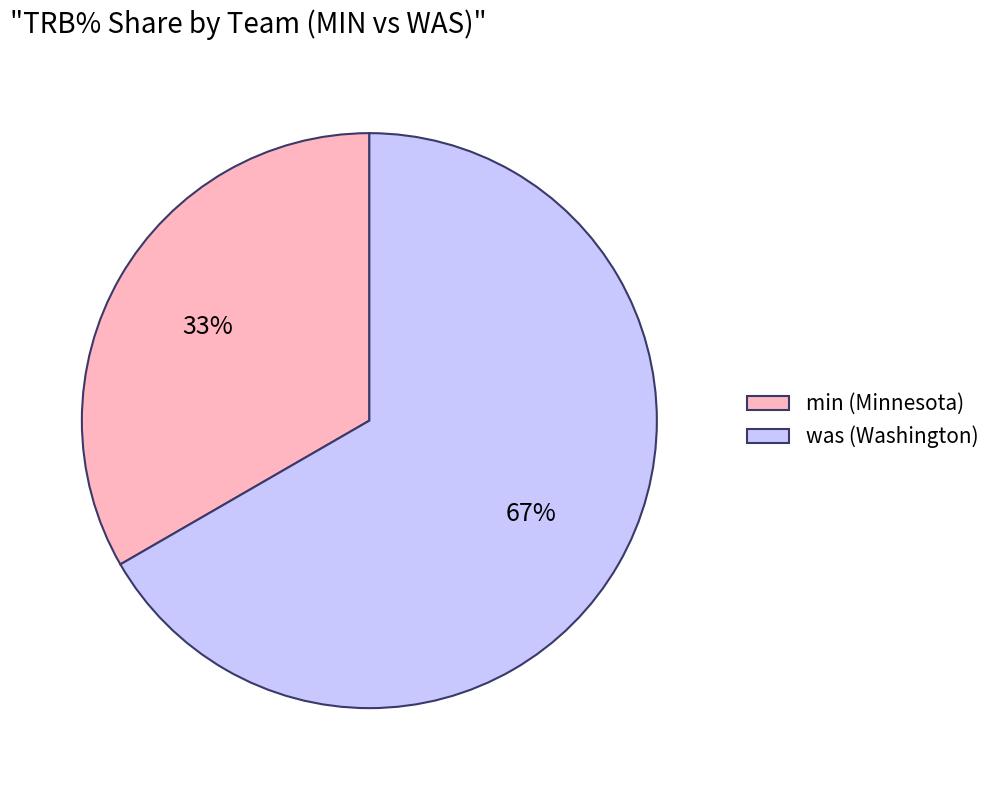

Rank the categories by value from lowest to highest.

min (Minnesota), was (Washington)